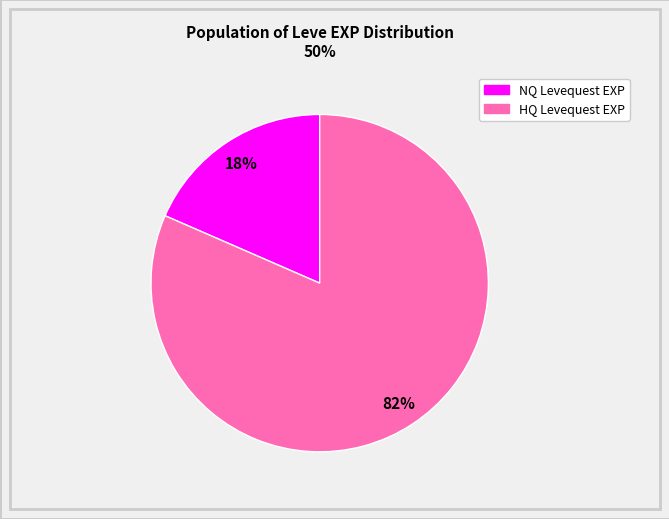

To the nearest percent, what is the average slice percentage?

50%